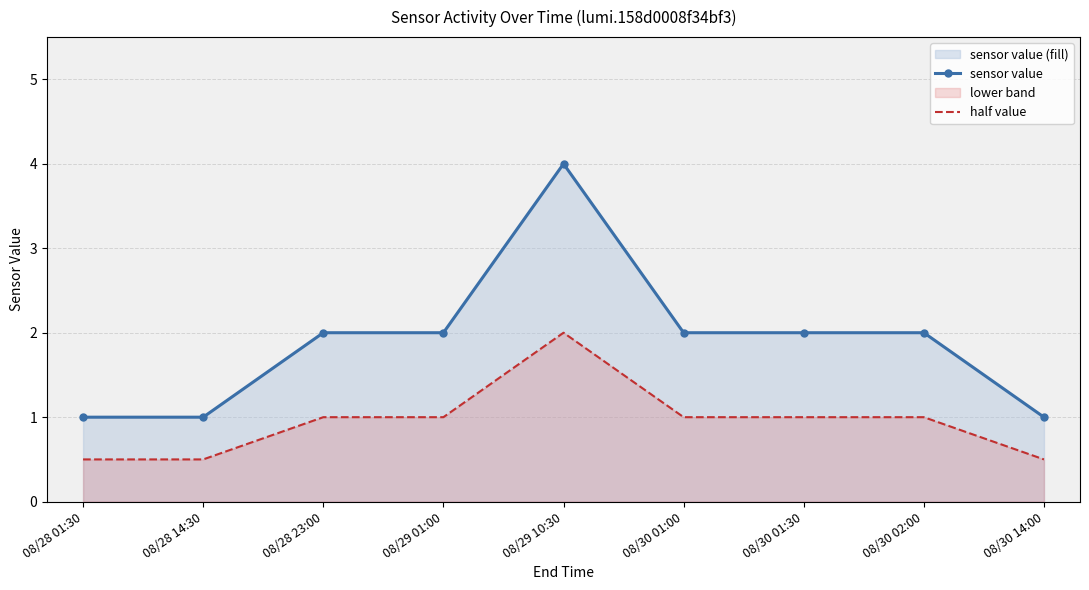

True or false: half value and sensor value cross at least once.

False